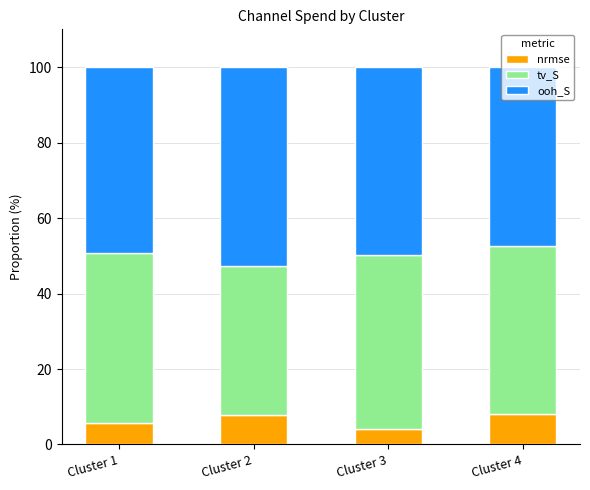

What is the total value across all series at Cluster 4?

100.0